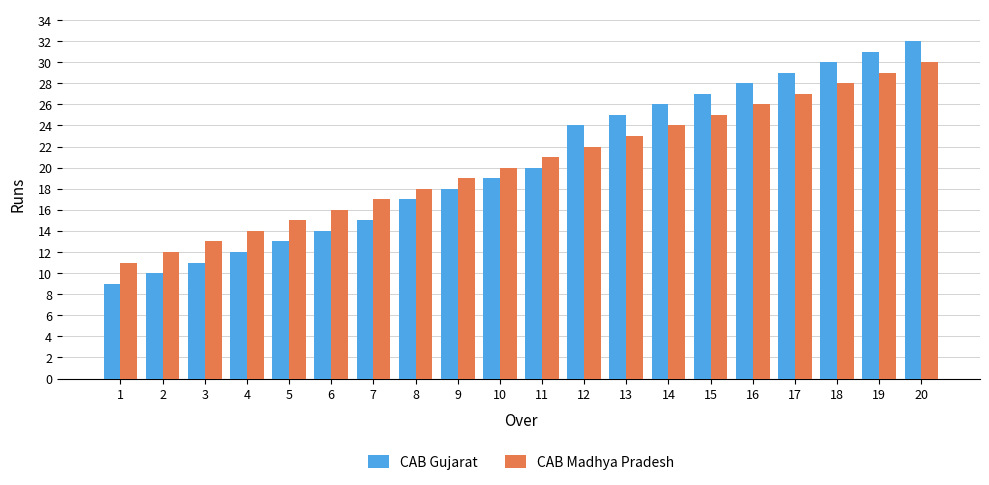

True or false: CAB Gujarat has a value of 17 at 8.

True